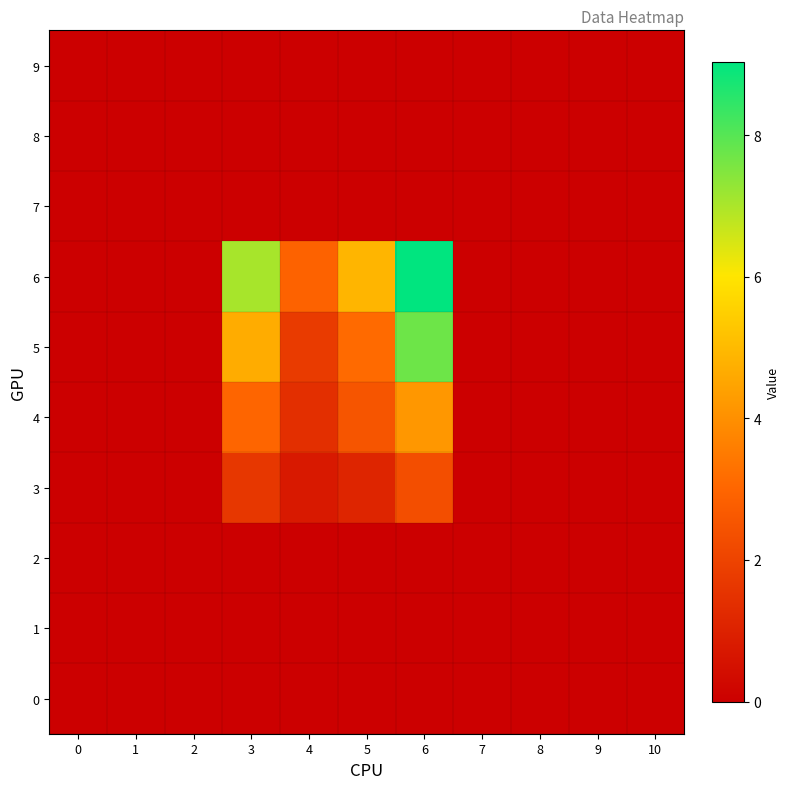

How many distinct data groups are displayed?

10